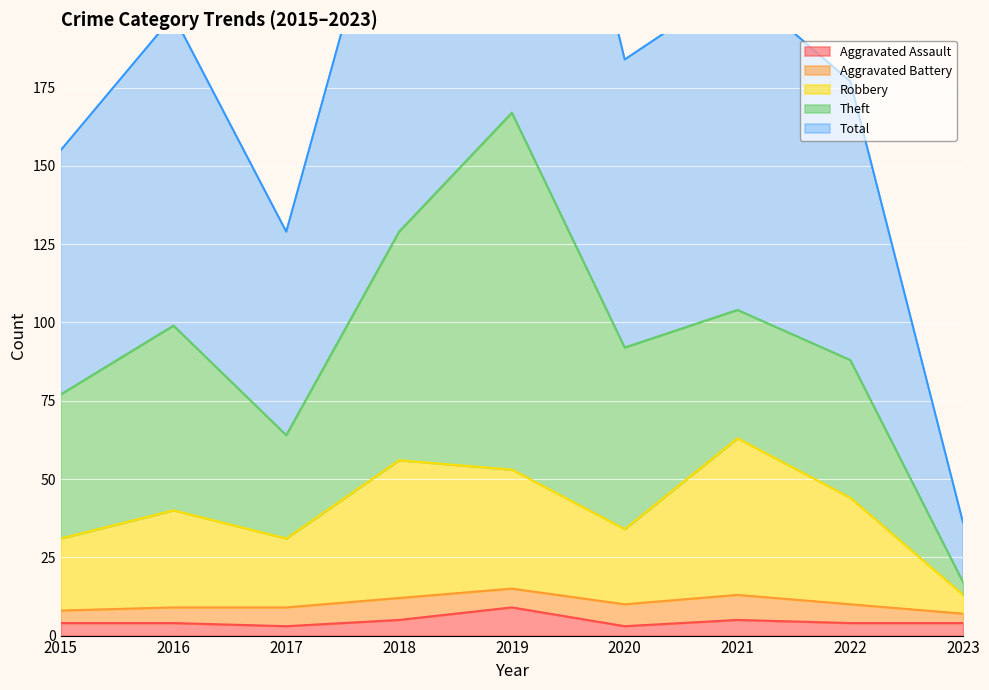

How many values in the Robbery series are below 40?

4